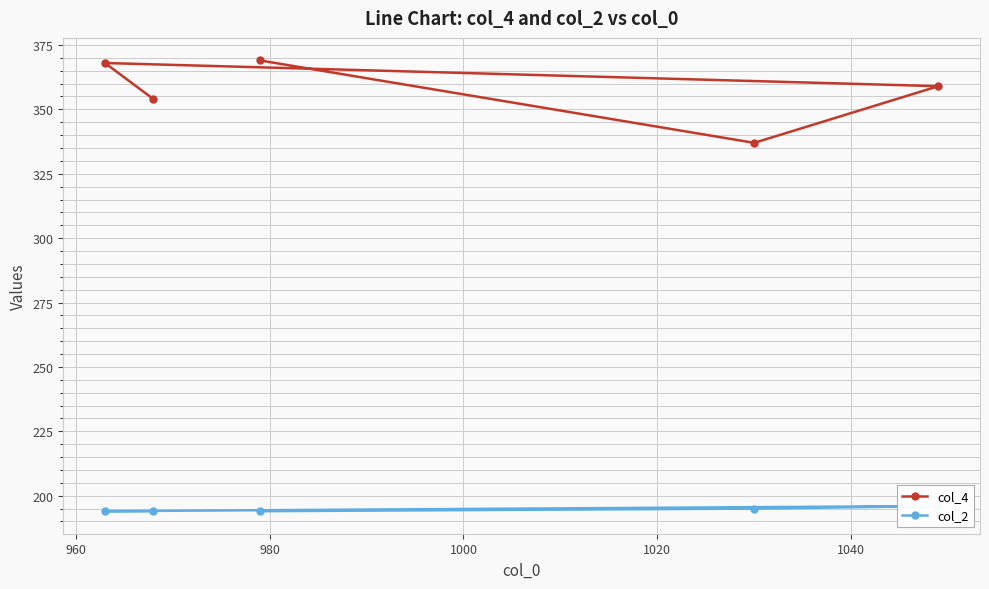

How many data points does each series have?

5